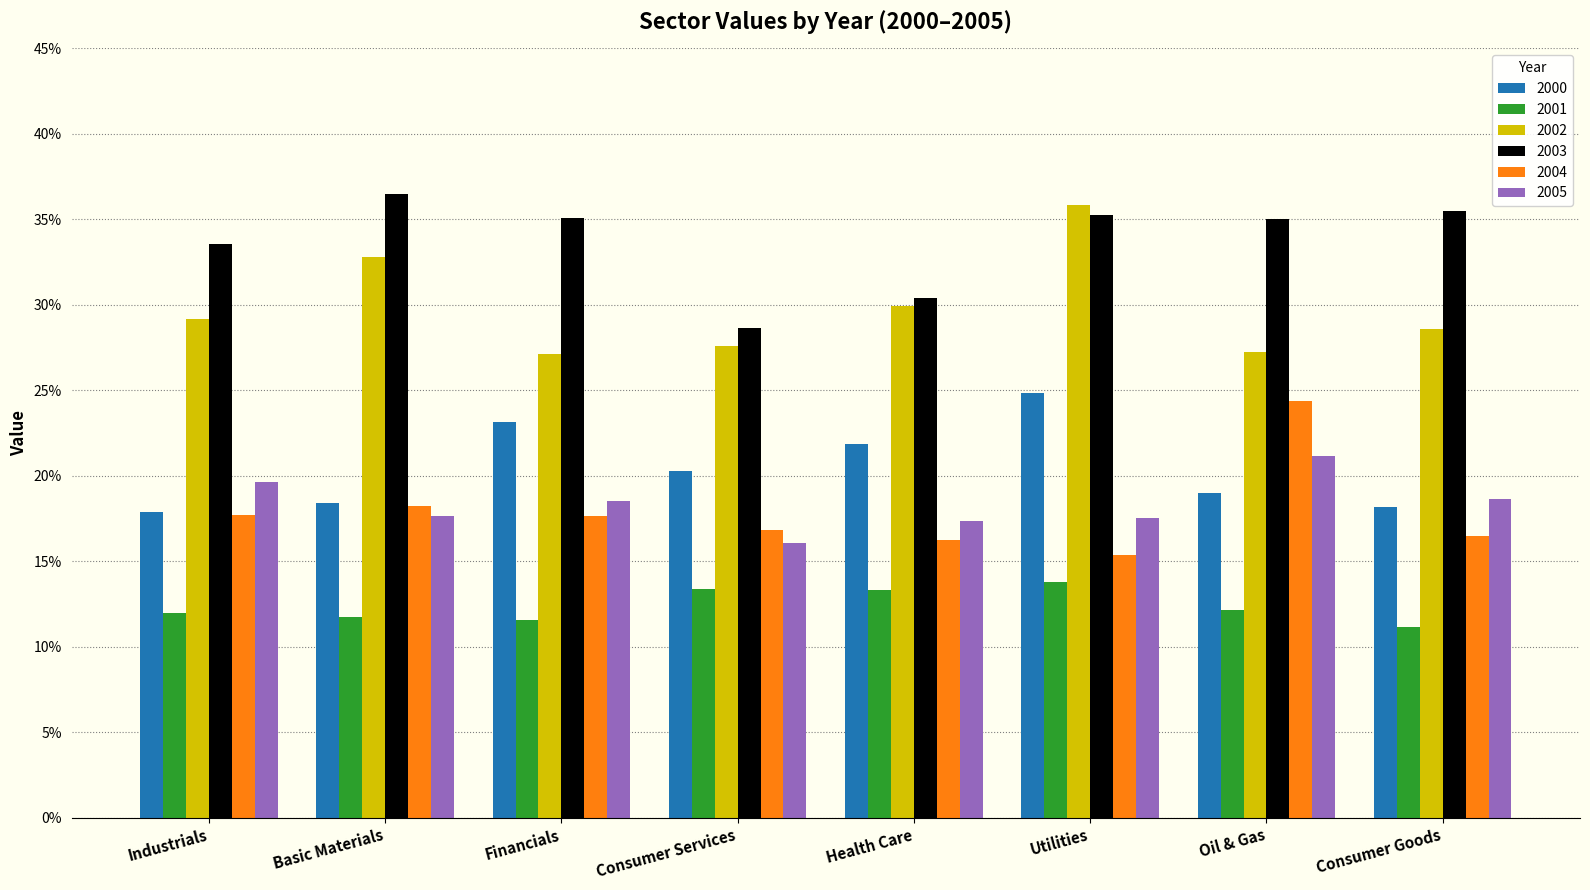

At how many categories does at least one series exceed 0?

8